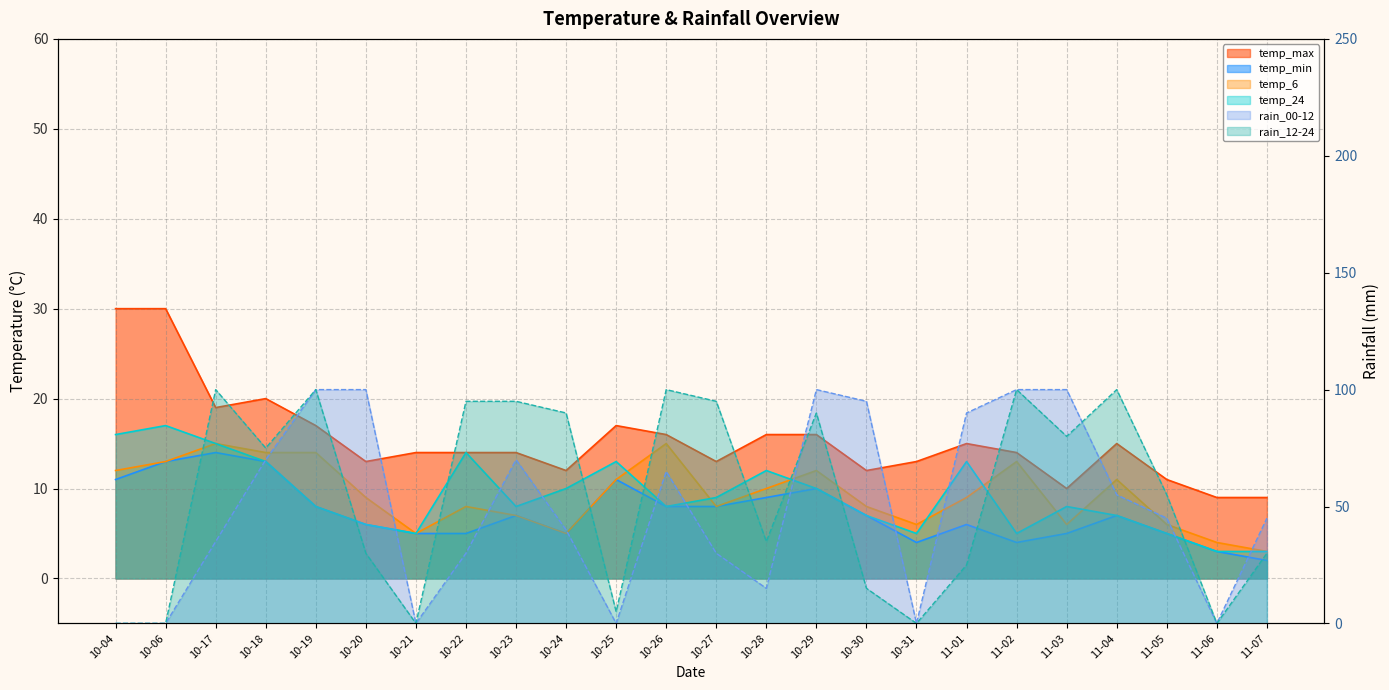

What are all the series names shown in the legend?

temp_max, temp_min, temp_6, temp_24, rain_00-12, rain_12-24